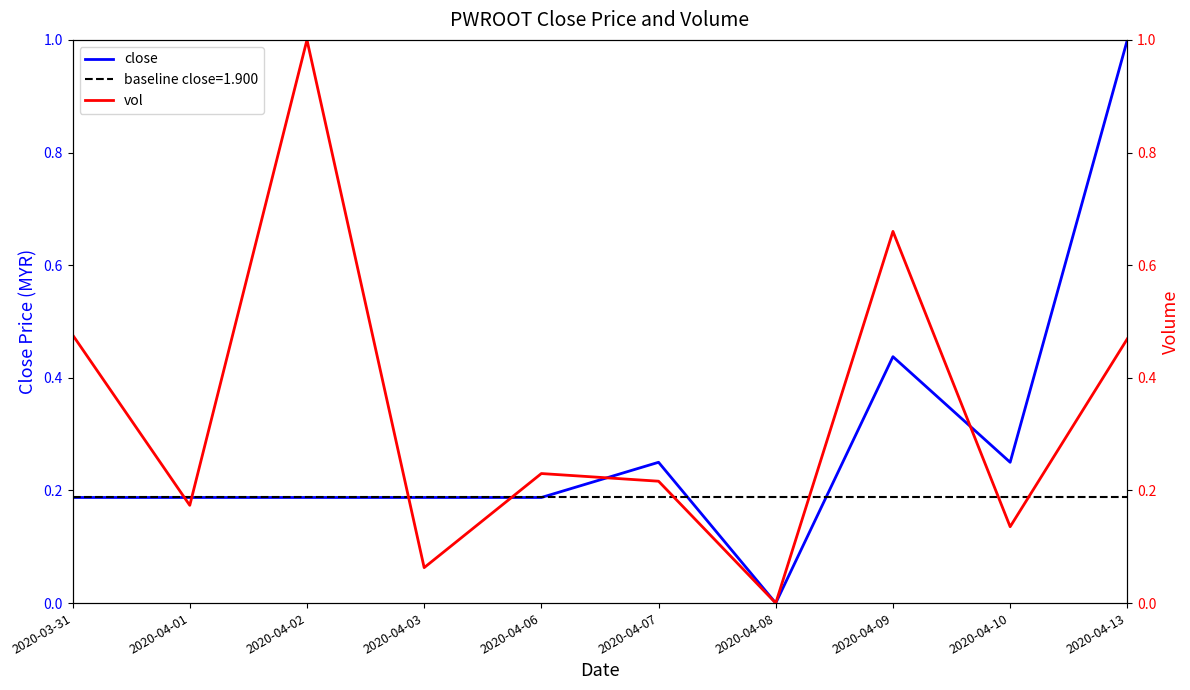

Which series changed the most between 2020-04-02 and 2020-04-03?

vol